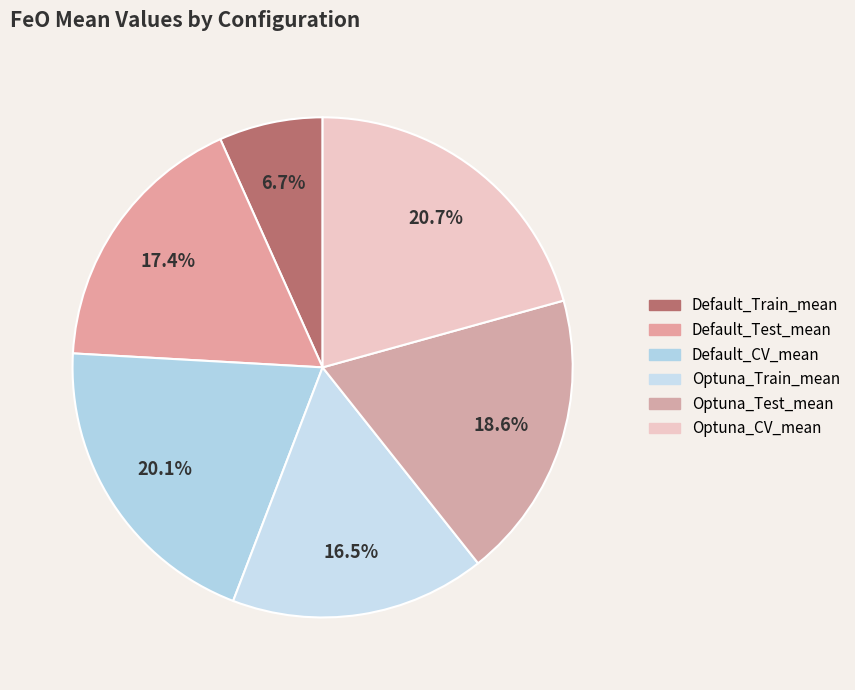

How many segments does this pie chart have?

6